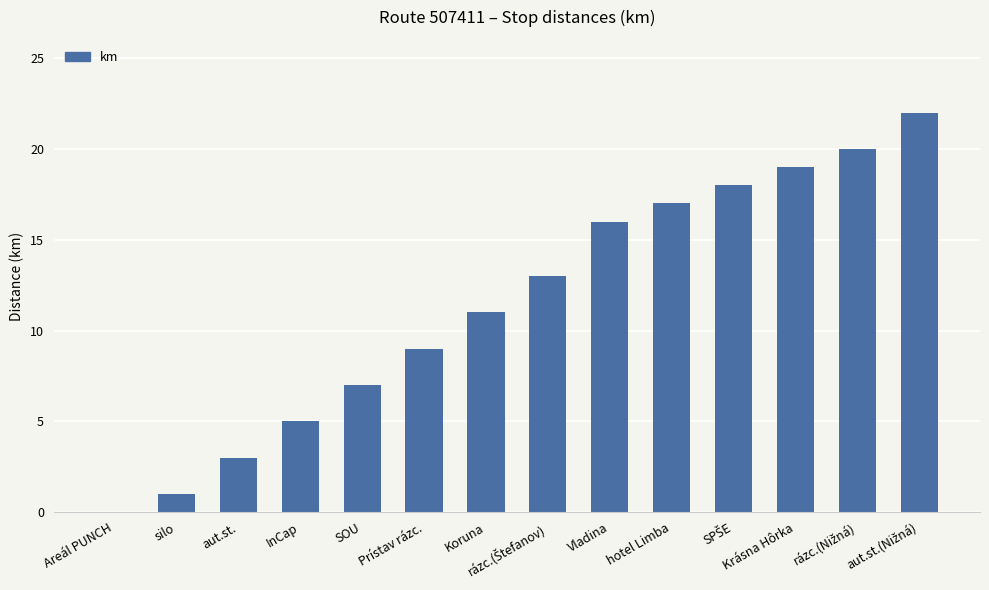

Are the bars grouped side by side (vs. stacked)?

No